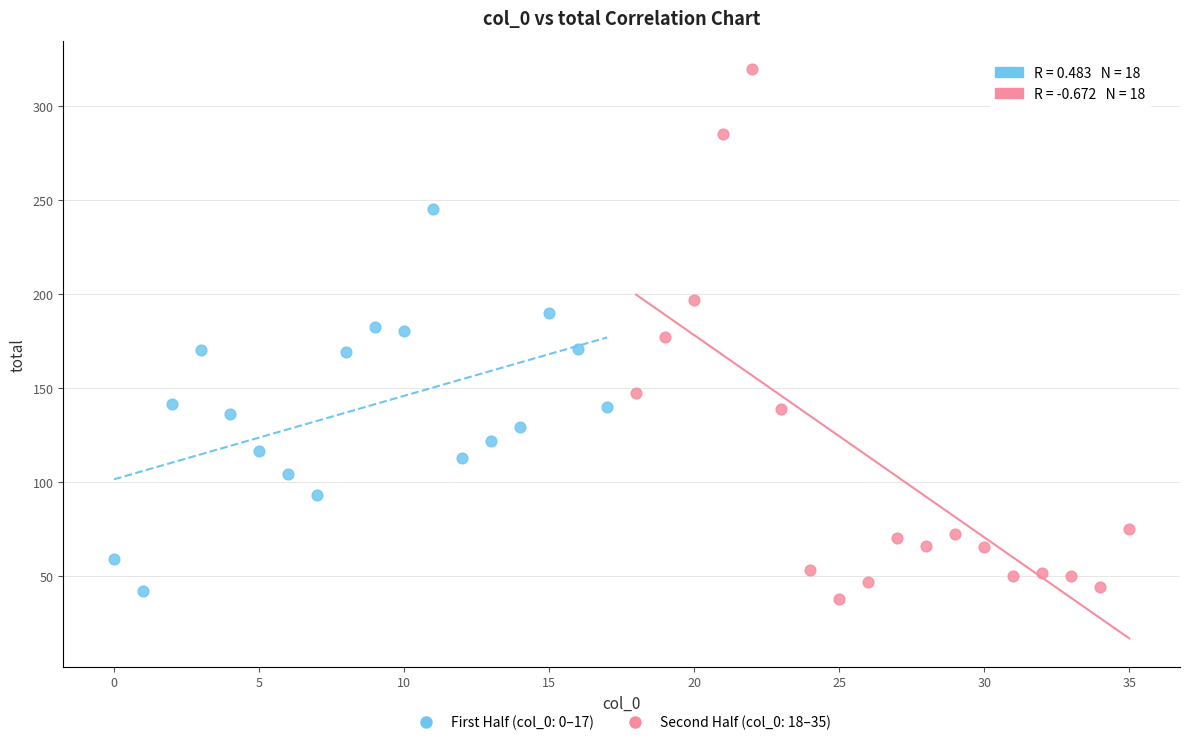

Which series contains the highest Y value?

Second Half (col_0: 18–35)